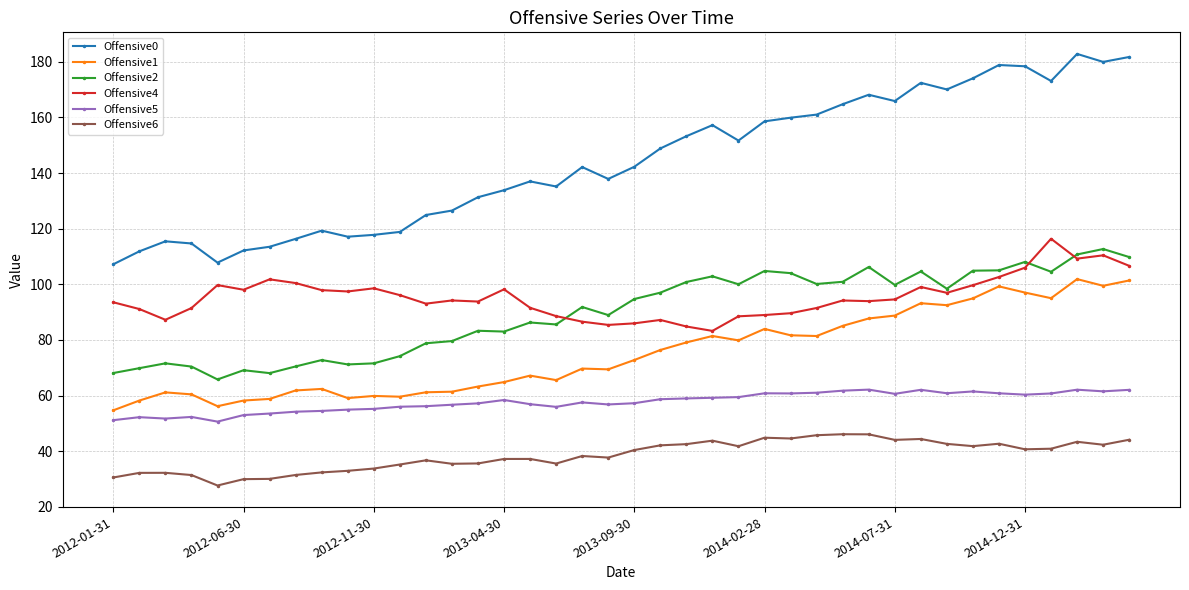

Which series has the widest spread of values?

Offensive0